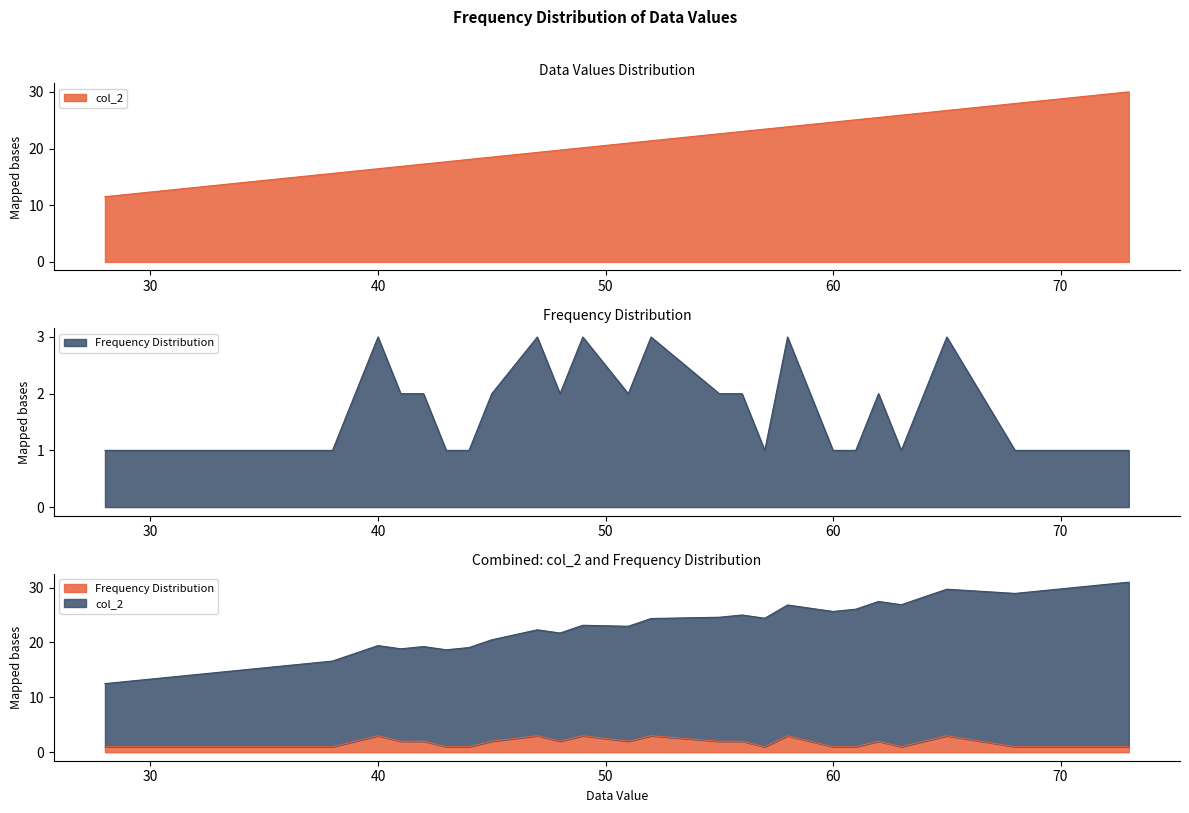

What is the minimum value shown in the chart?

1.0